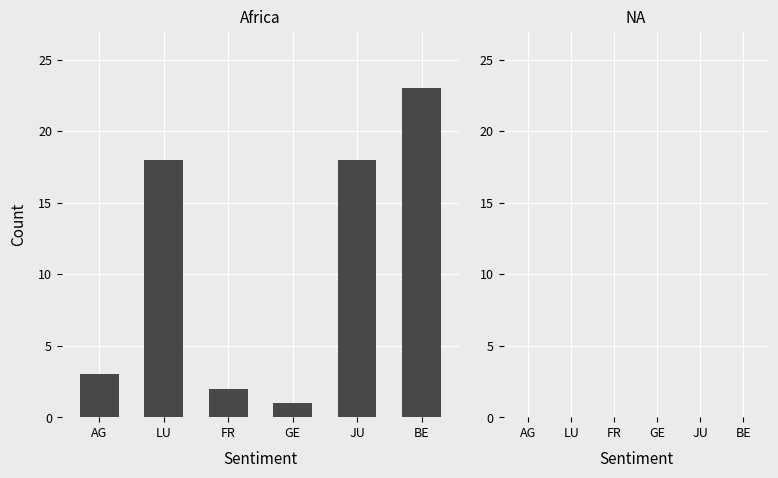

The chart shows a value of 2 at GE. True or false?

False